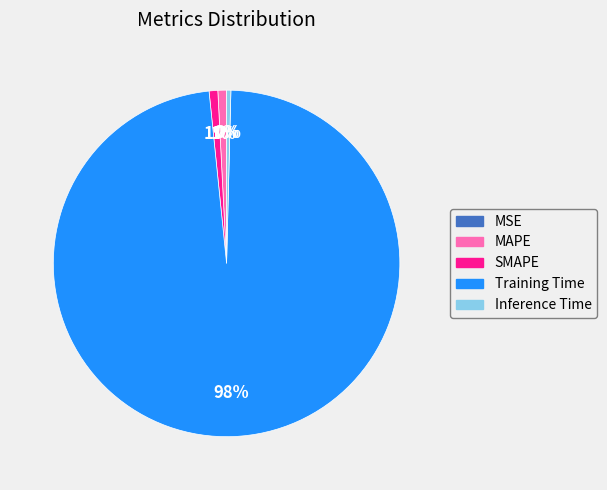

What is the majority slice?

Training Time